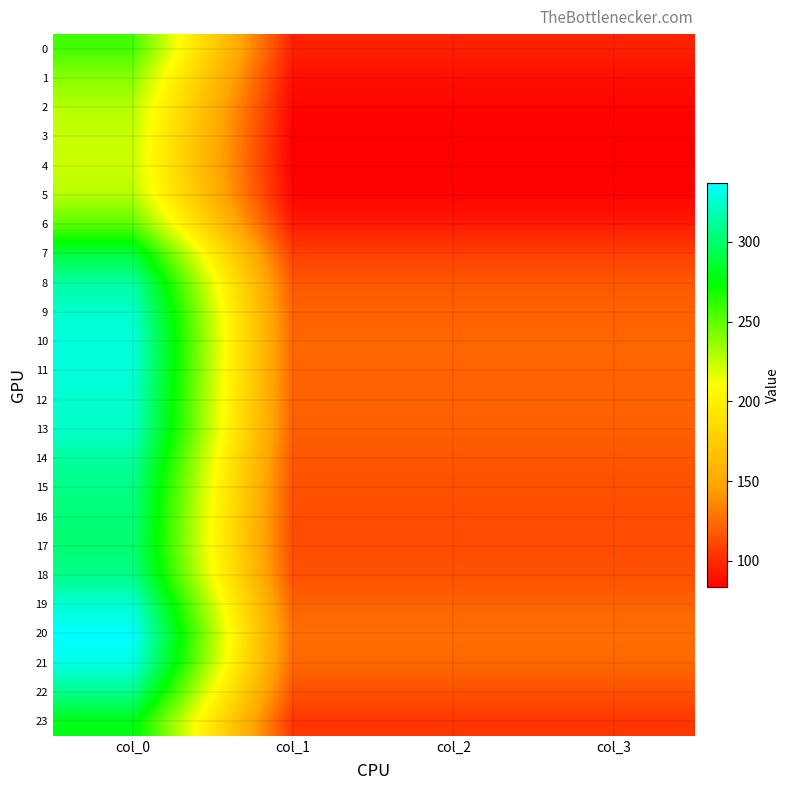

Which series has the largest range (max minus min)?

20